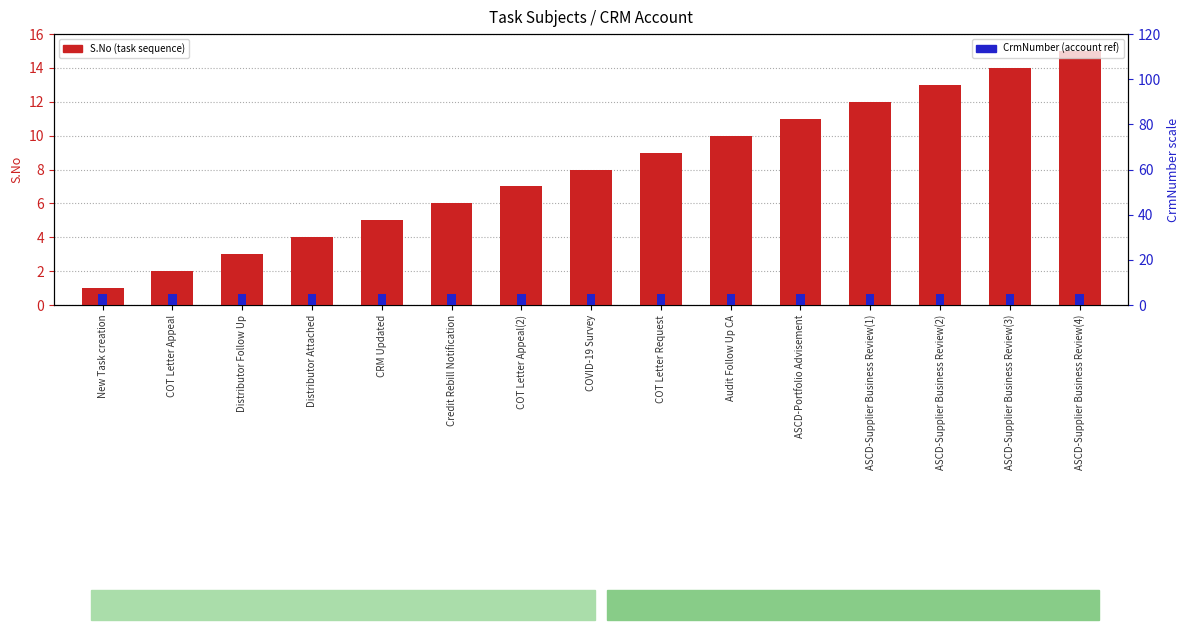

List the series in order of their peak value, highest first.

S.No (task count), CrmNumber (normalized)